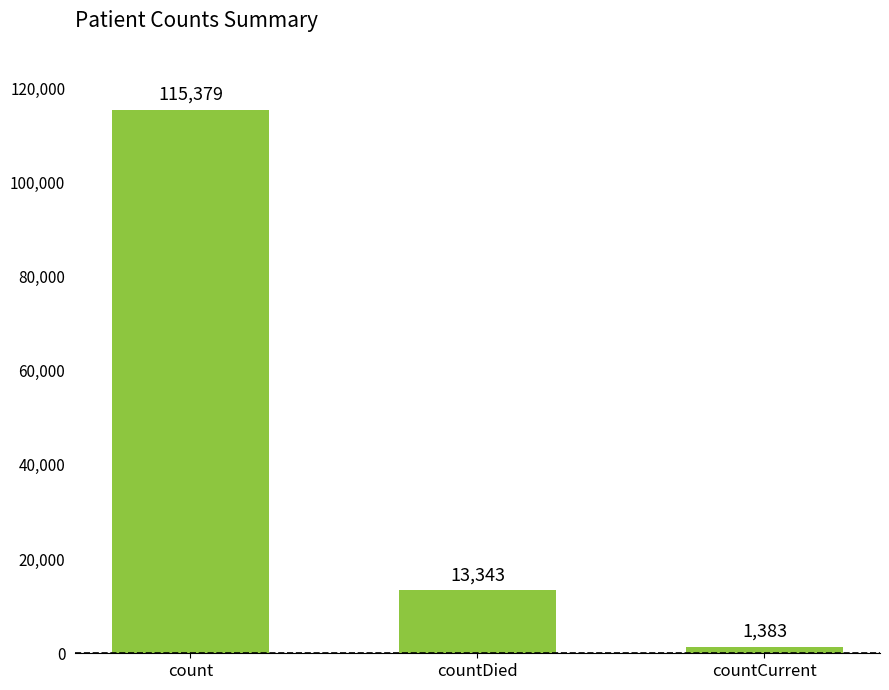

At which label does the data first exceed 13343?

count